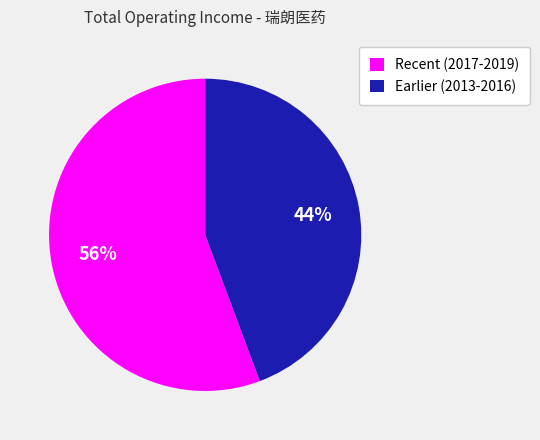

Count the number of slices in the pie.

2